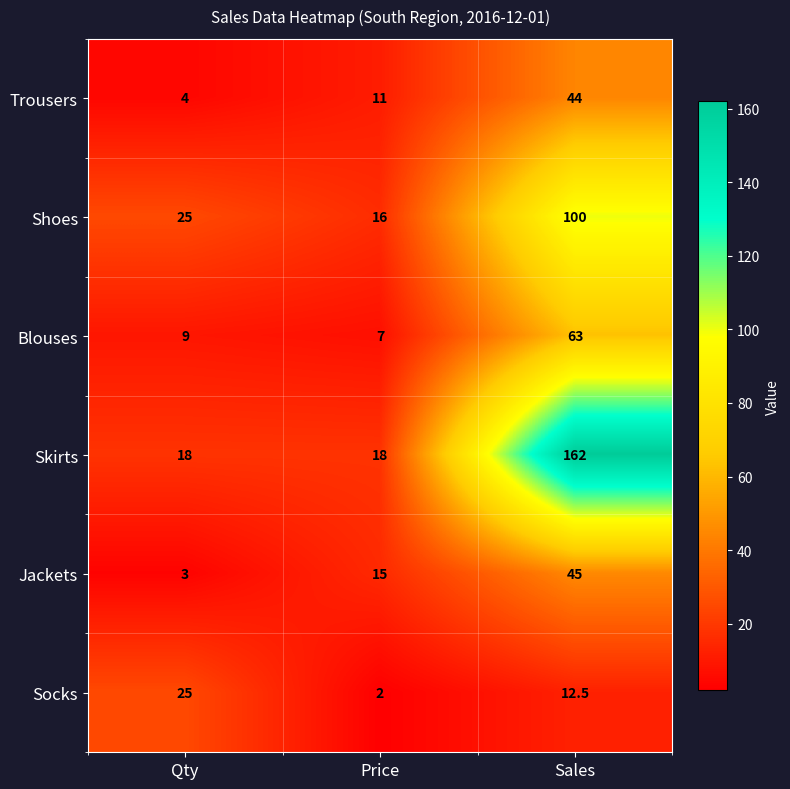

At how many categories does at least one series exceed 12?

3